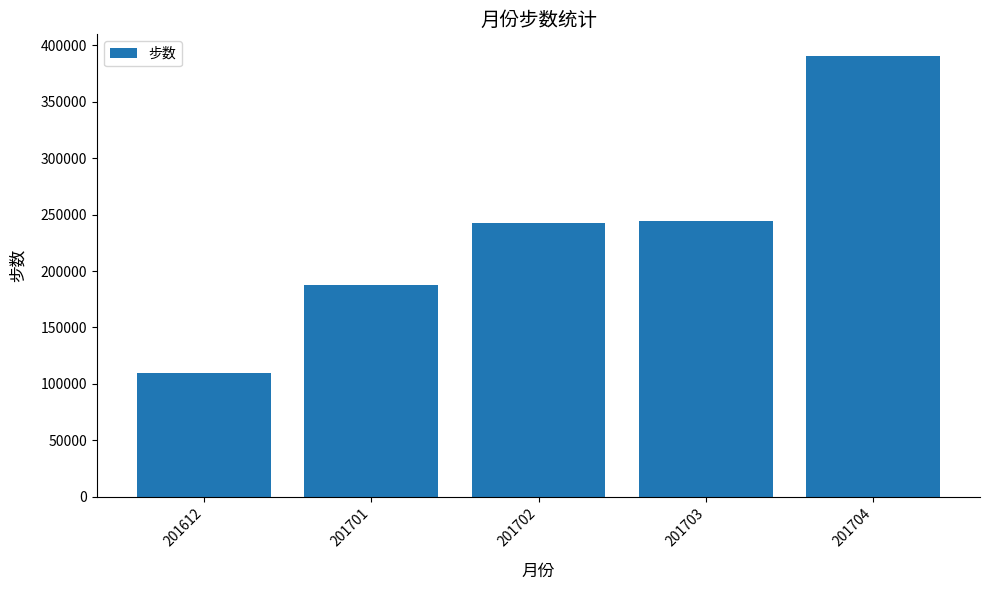

What is the average value?

234752